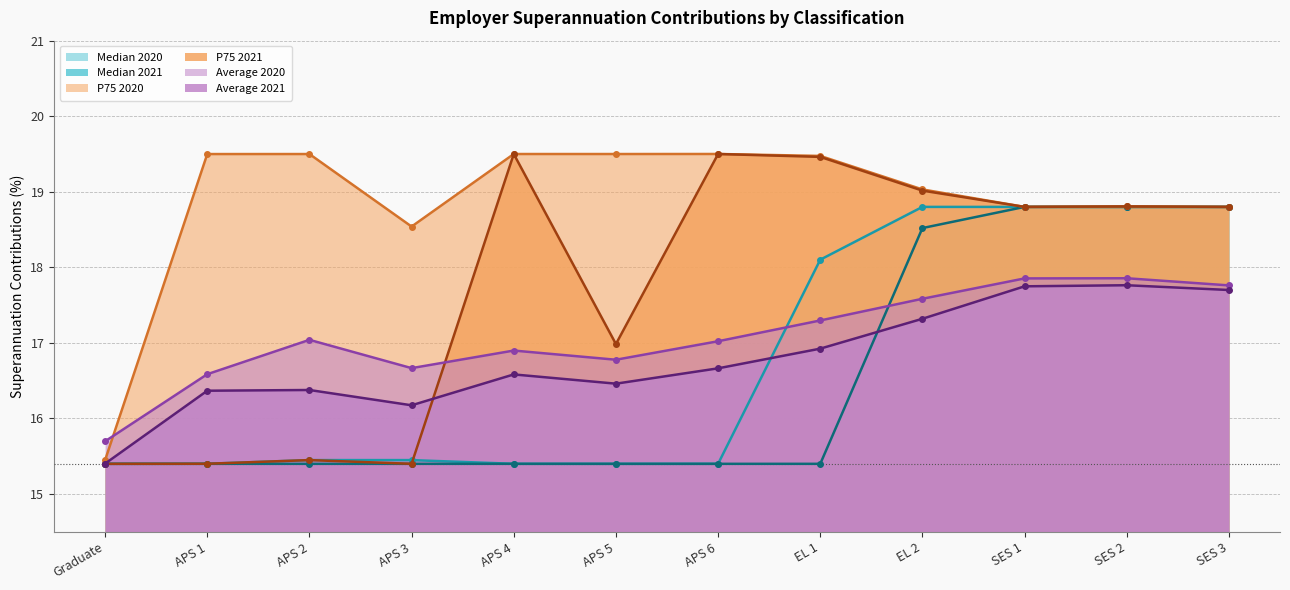

Is it true that Average 2021 (line) equals 23.3 at SES 3?

False